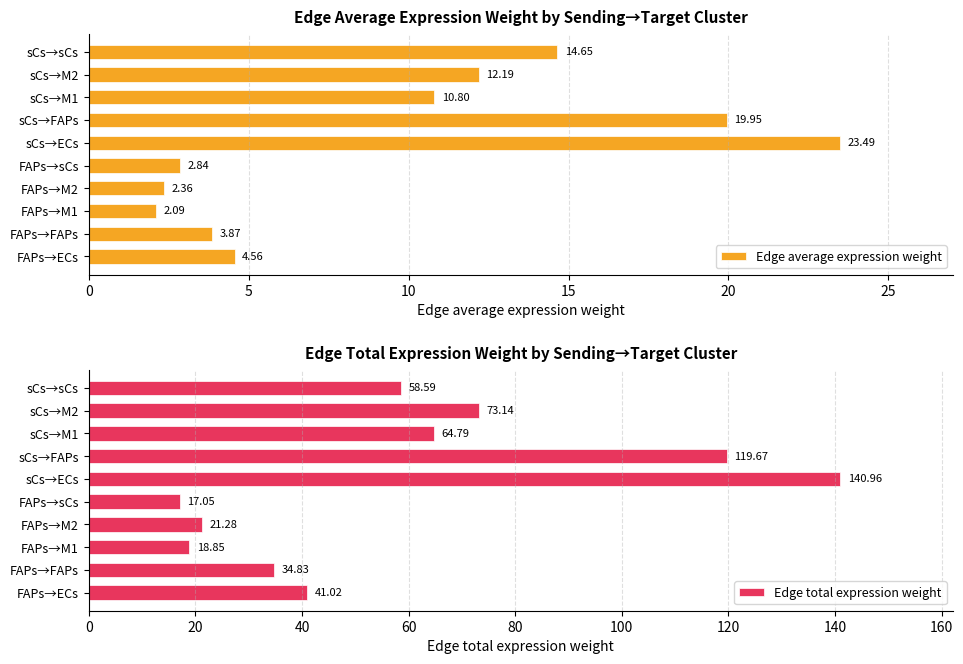

Are the bars grouped side by side (vs. stacked)?

Yes